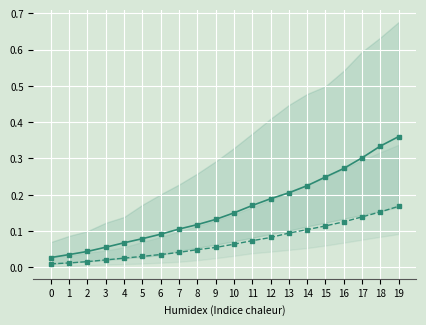

Reading left to right, extract all data points from this chart.

pointprevalence_50: 0.0	0.0	0.0	0.1	0.1	0.1	0.1	0.1	0.1	0.1	0.2	0.2	0.2	0.2	0.2	0.2	0.3	0.3	0.3	0.4
pointinfectiousprevalence_50: 0.0	0.0	0.0	0.0	0.0	0.0	0.0	0.0	0.0	0.1	0.1	0.1	0.1	0.1	0.1	0.1	0.1	0.1	0.2	0.2